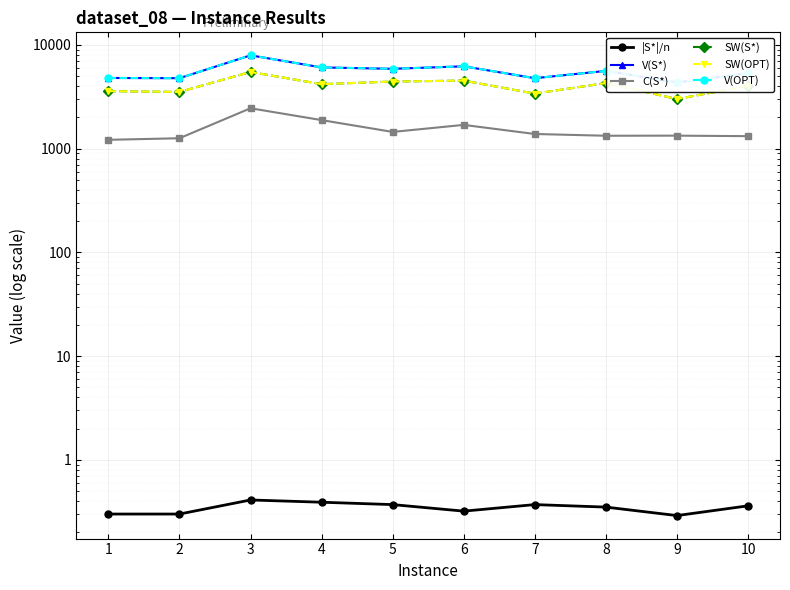

The V(OPT) series shows 6071.0 at 4. True or false?

True